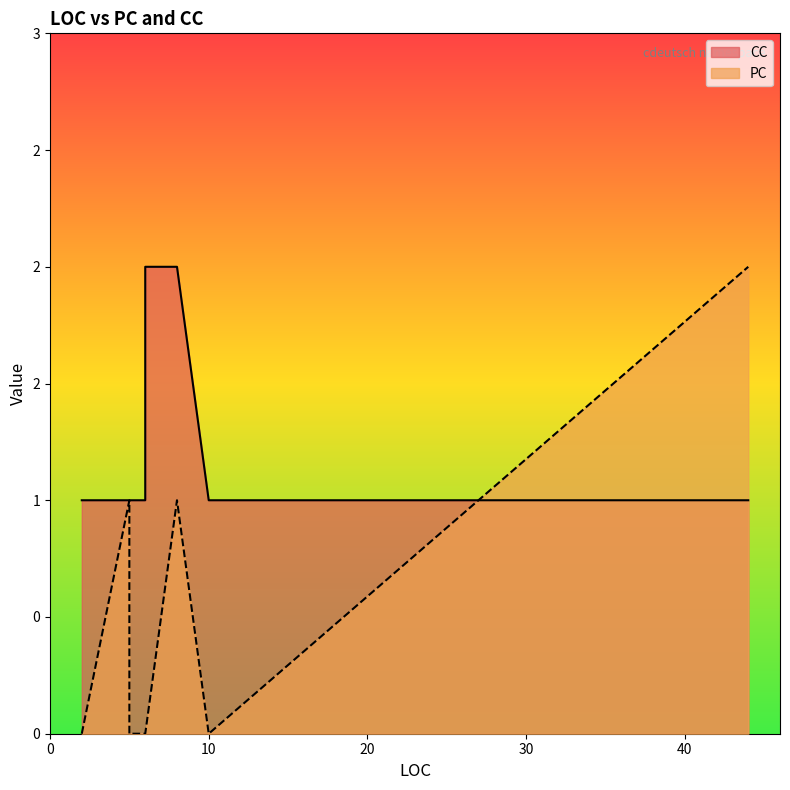

At which category is the sum across all series the highest?

44